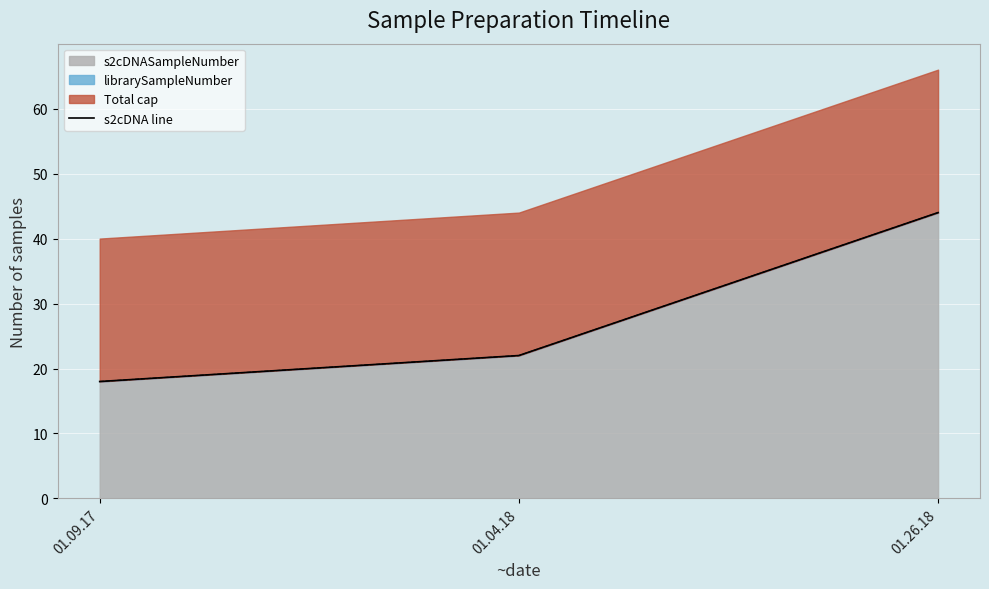

List the labels in order of value, largest first.

01.26.18, 01.04.18, 01.09.17